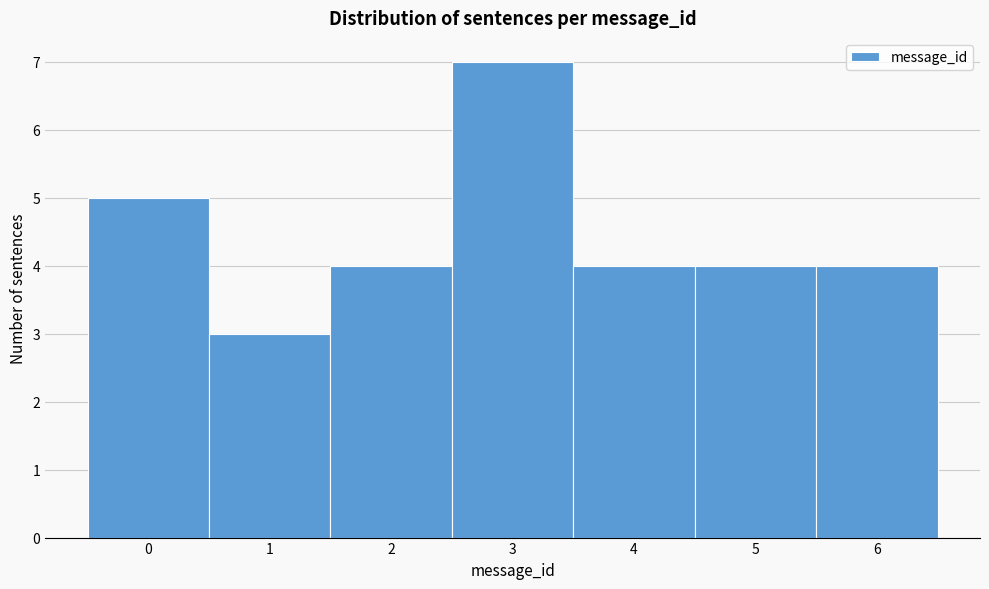

Reading left to right, transcribe this chart: for each bar, give the range it covers on the x-axis and its height. The values are not printed on the chart, so give them approximately, as read against the axis.

-0.5 to 0.5: 5
0.5 to 1.5: 3
1.5 to 2.5: 4
2.5 to 3.5: 7
3.5 to 4.5: 4
4.5 to 5.5: 4
5.5 to 6.5: 4